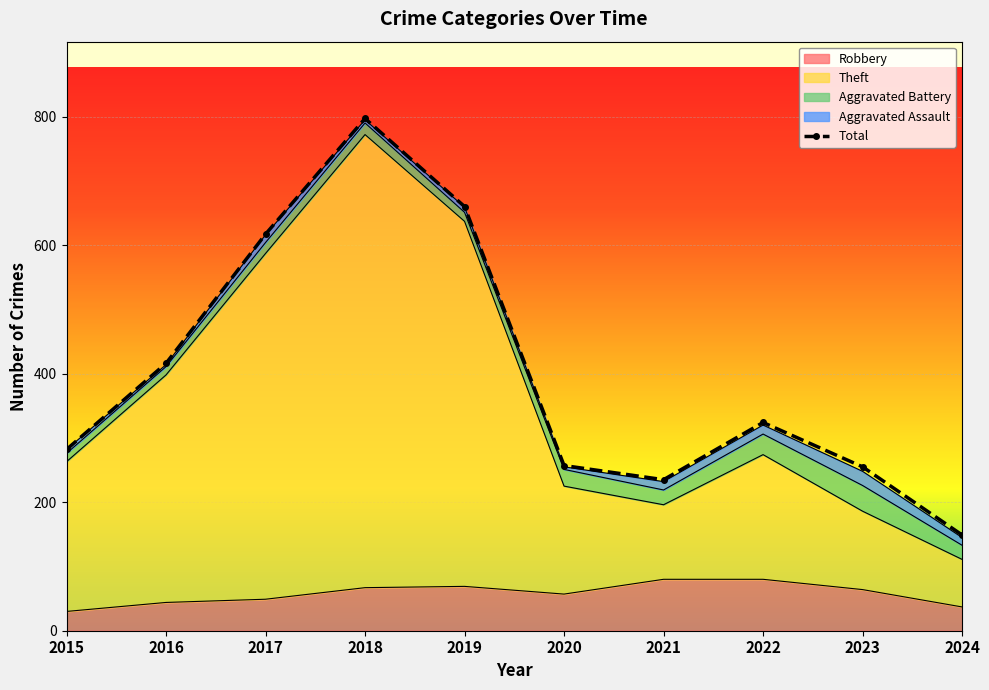

At which category does the chart reach its peak across all series?

2018